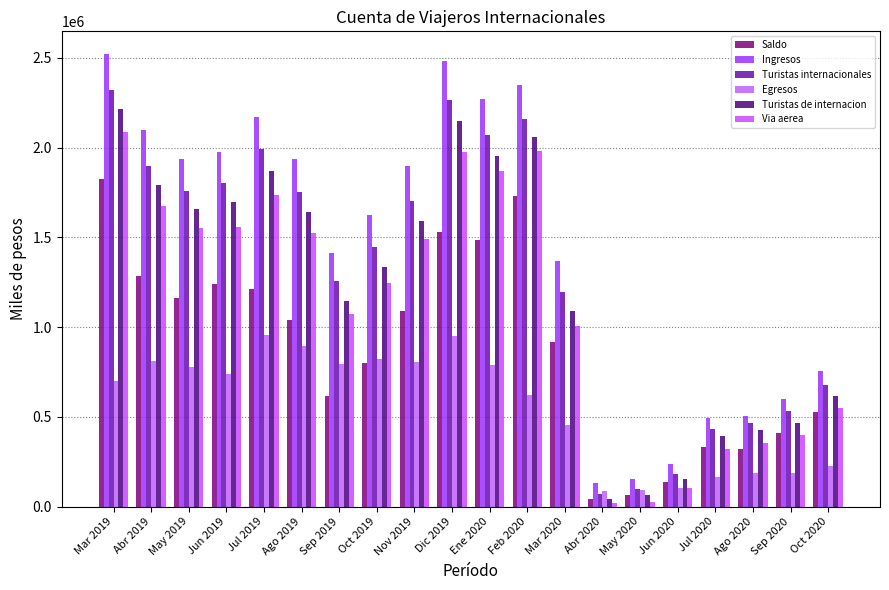

What is the difference between the maximum and second lowest values in the Via aerea series?

2060948.0